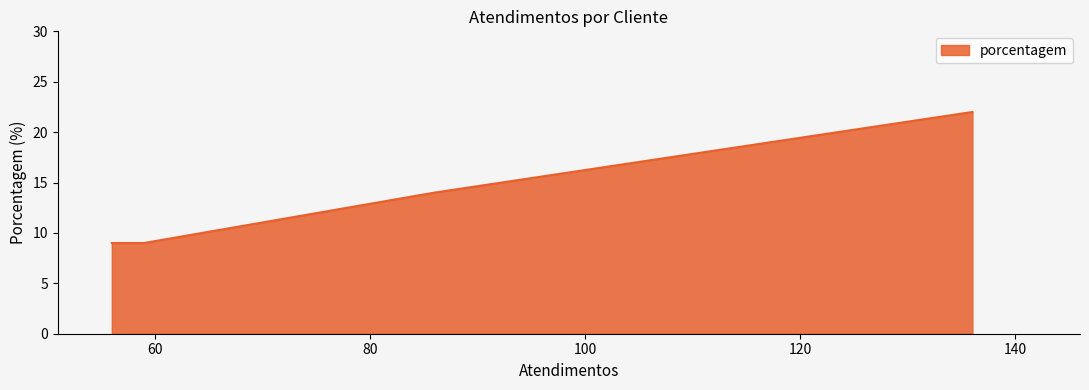

What is the difference between the maximum and minimum values?

13